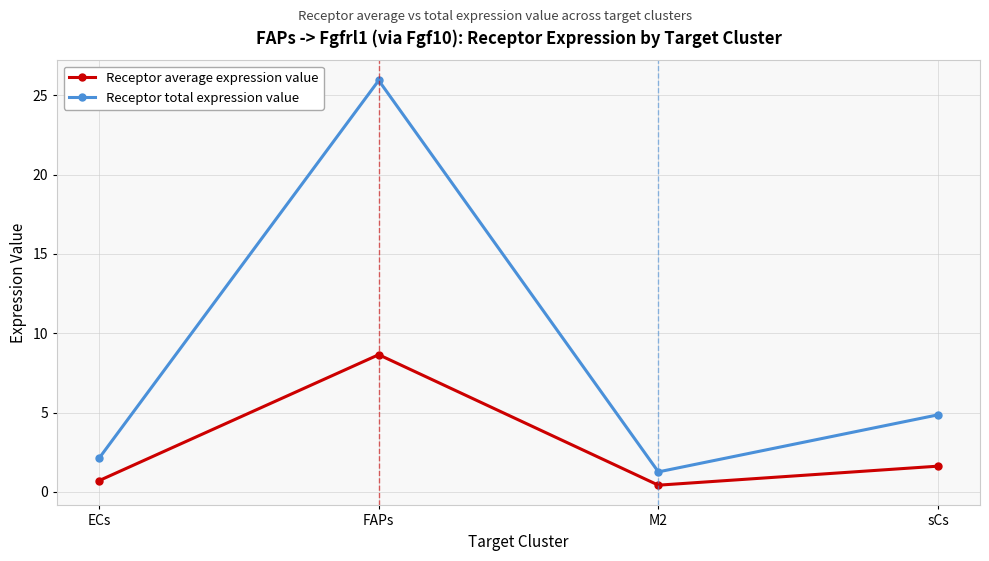

Is this an area chart (filled region under the line)?

No